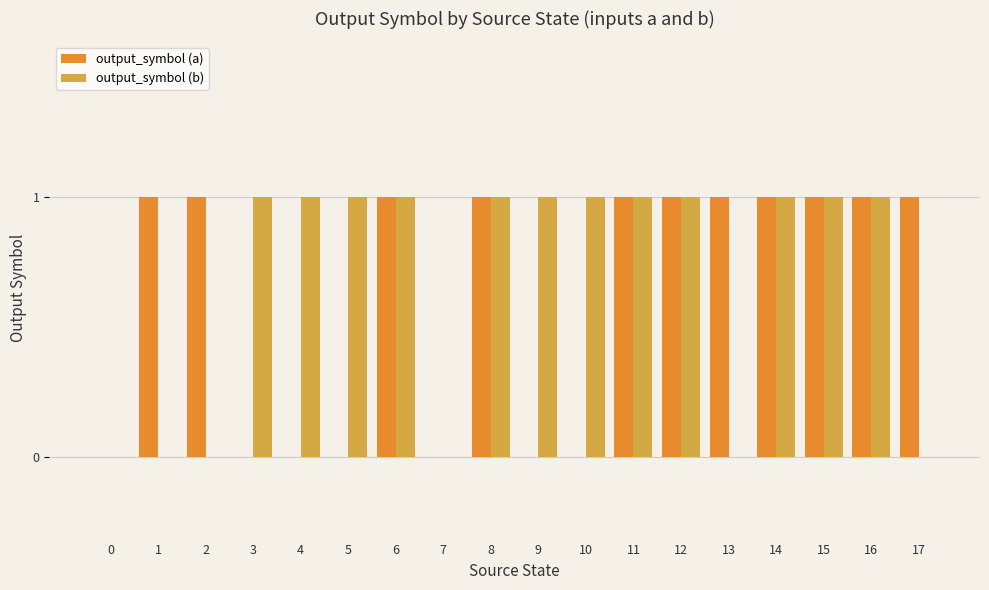

Reading left to right, transcribe all the data shown in this chart.

output_symbol (a): 0	1	1	0	0	0	1	0	1	0	0	1	1	1	1	1	1	1
output_symbol (b): 0	0	0	1	1	1	1	0	1	1	1	1	1	0	1	1	1	0